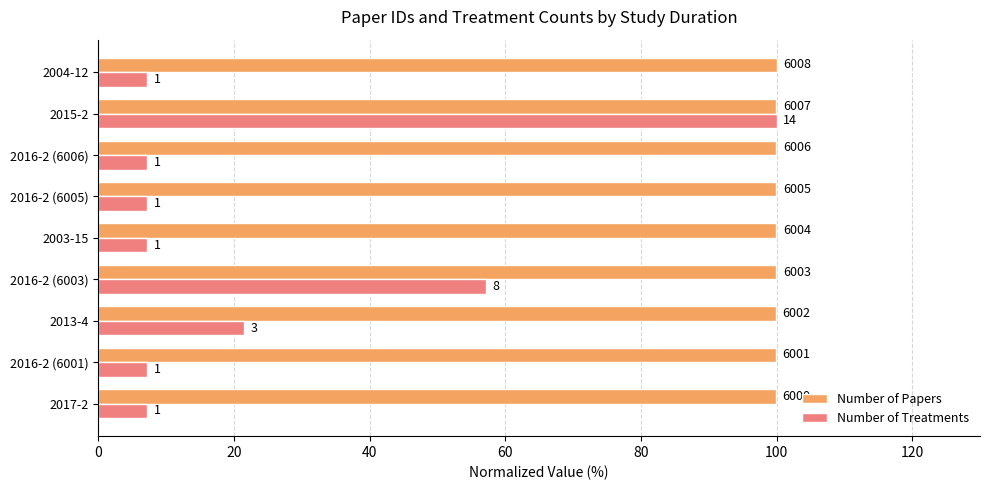

What is the minimum value for Number of Papers?

99.9